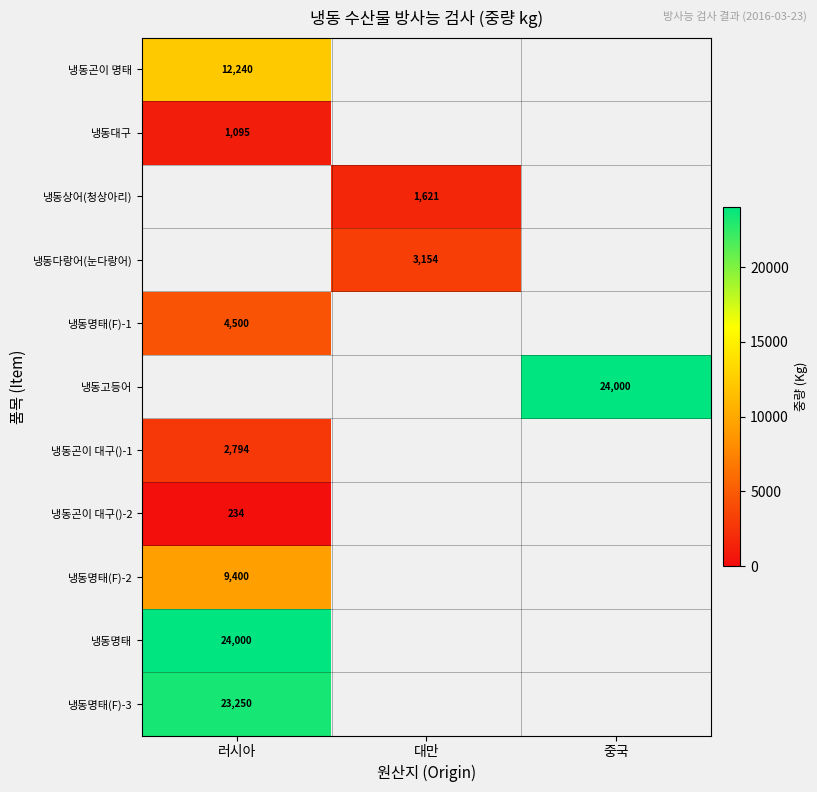

How many series are shown in this chart?

11